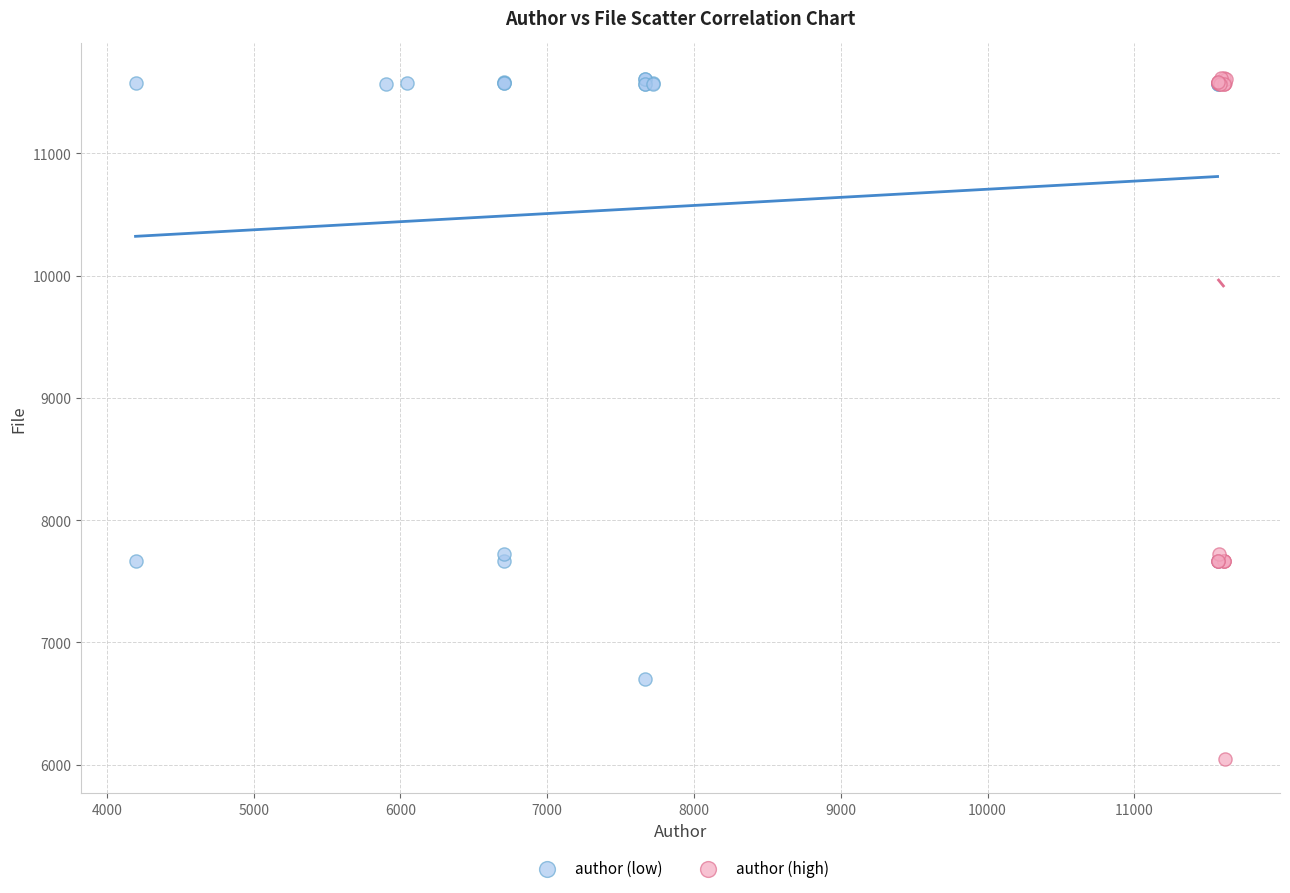

What are all the series names shown in the legend?

author (low), author (high)